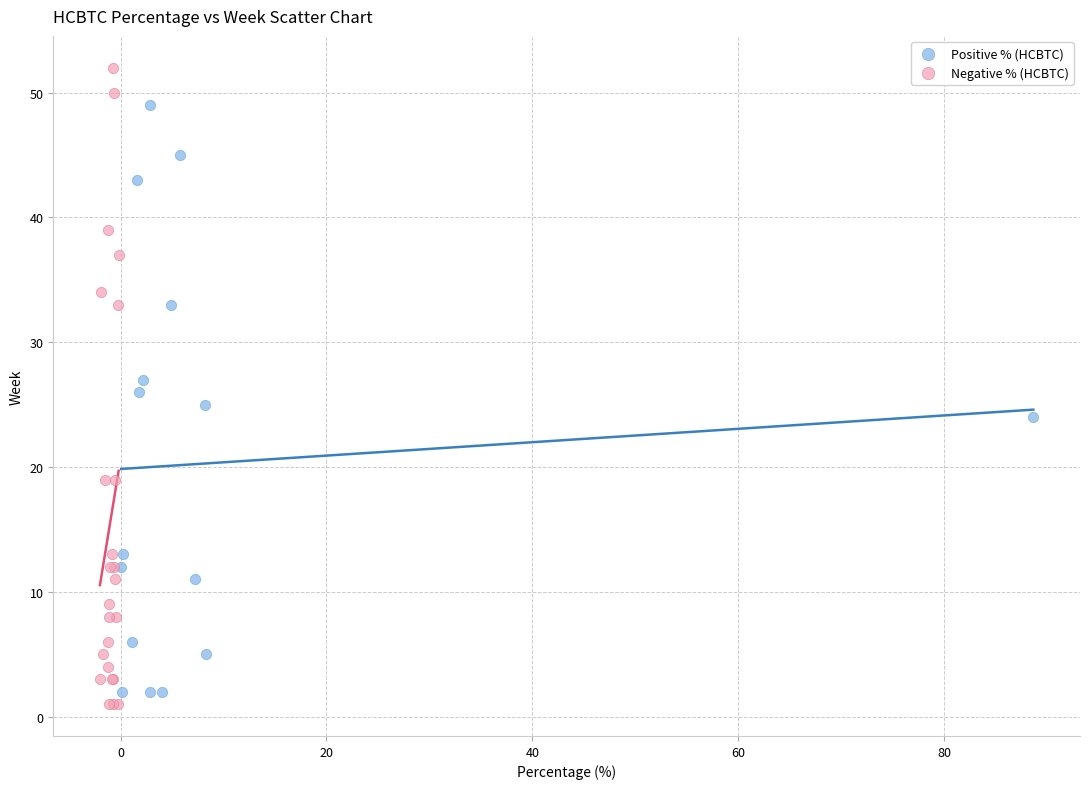

Which series has the widest spread of Y values?

Negative % (HCBTC)